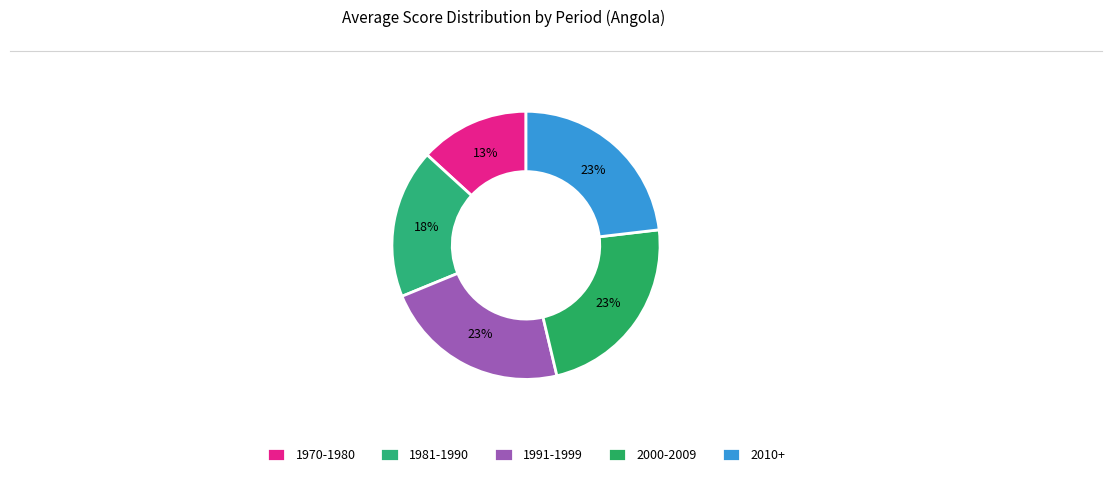

What is the smallest slice in the pie chart?

1970